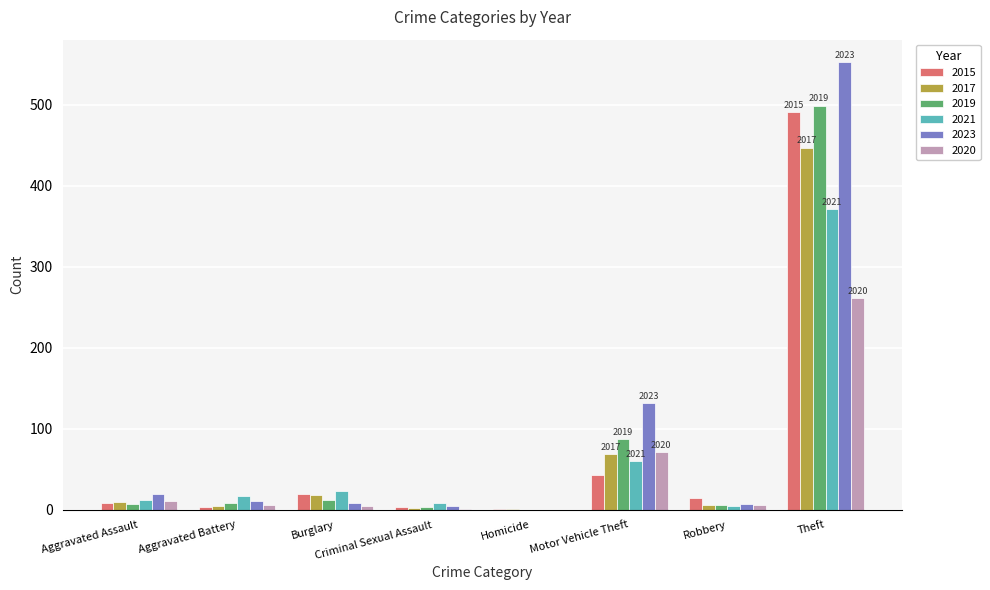

Is the value of 2015 at Homicide greater than the value of 2021 at Burglary?

No